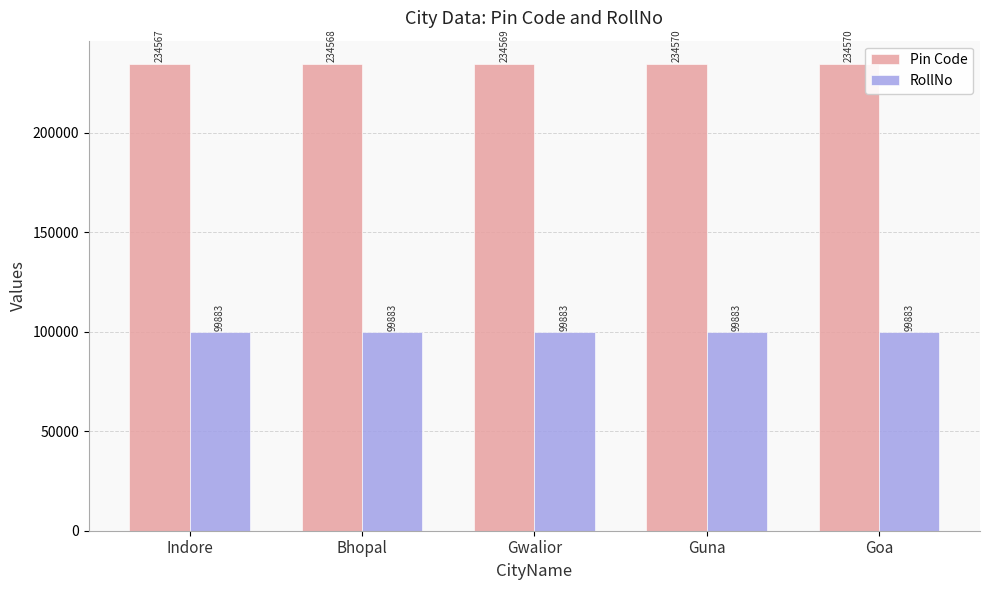

How many groups of bars are there?

5